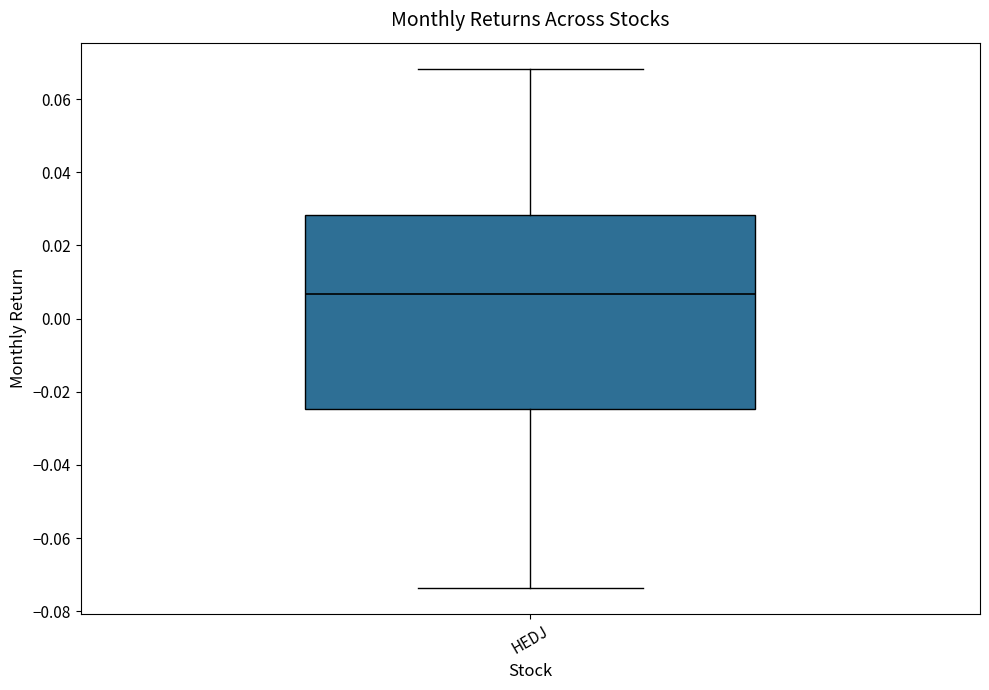

Transcribe this box plot: give where the median line is, the range the box spans, and where the two whiskers end, as read against the y-axis. The values are not printed on the chart, so give them approximately, as read against the axis.

median 0.006, box -0.024 to 0.028, whiskers -0.074 to 0.068